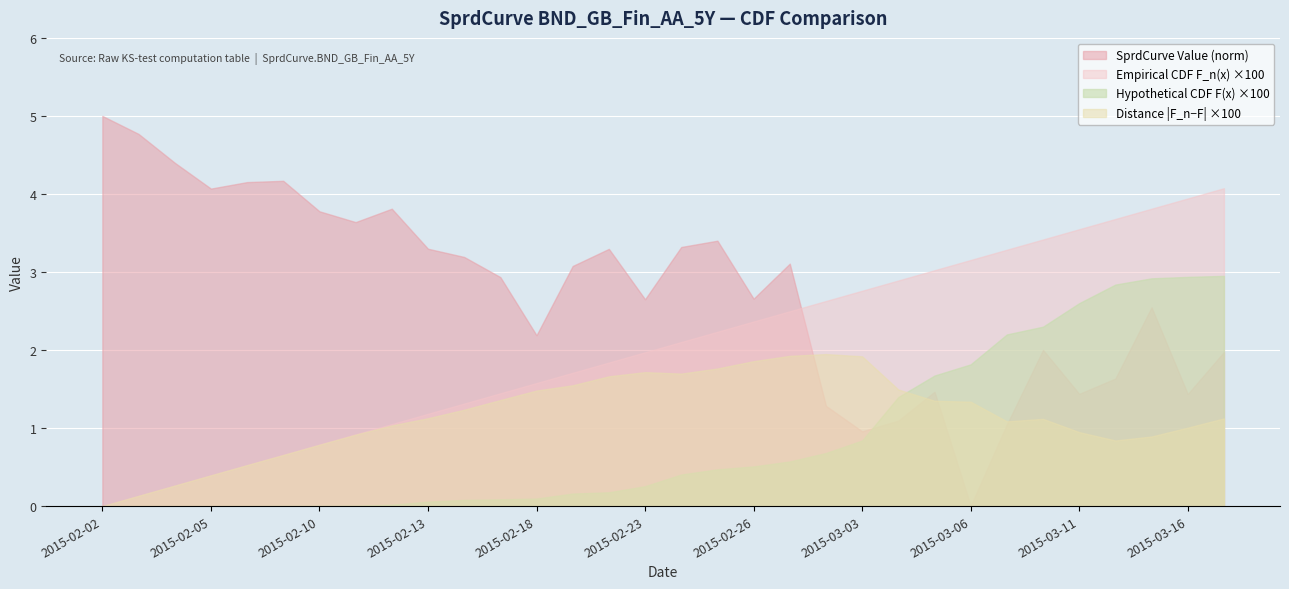

How many values in the Hypothetical CDF F(x) series exceed 0?

31